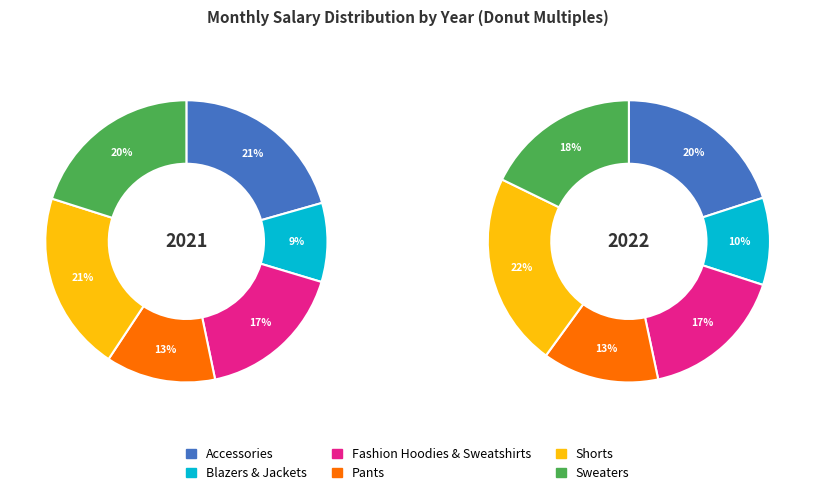

Is it true that 1 is 15% of the pie?

False